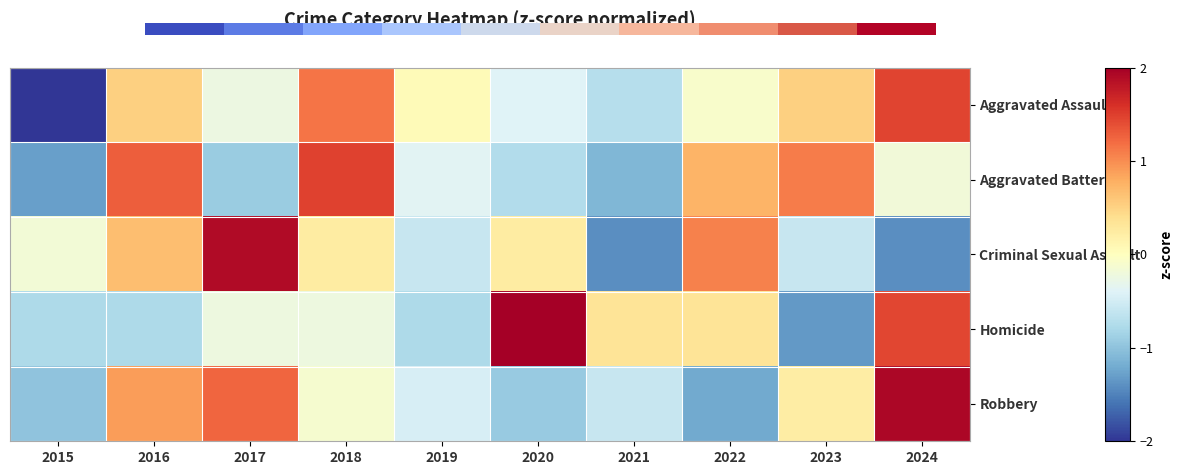

At how many categories does at least one series exceed 0?

9